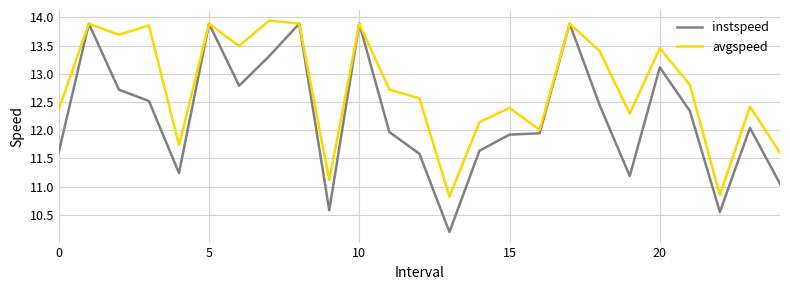

List the series in order of their overall mean, highest first.

avgspeed, instspeed